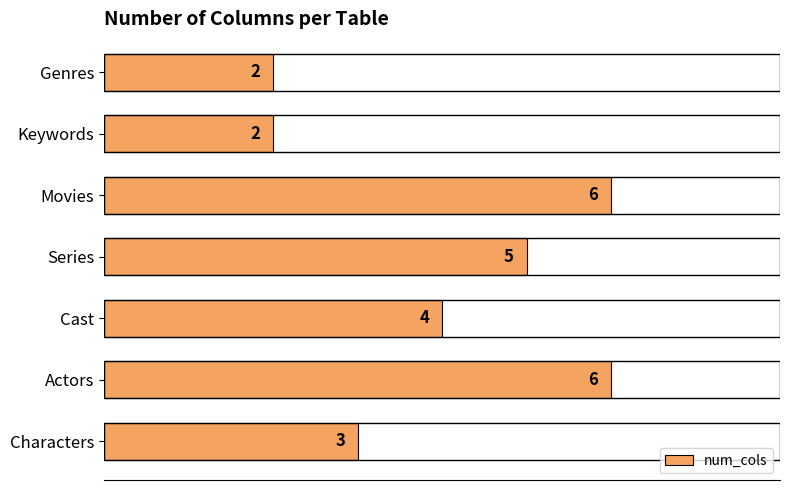

What is the greatest value displayed?

6